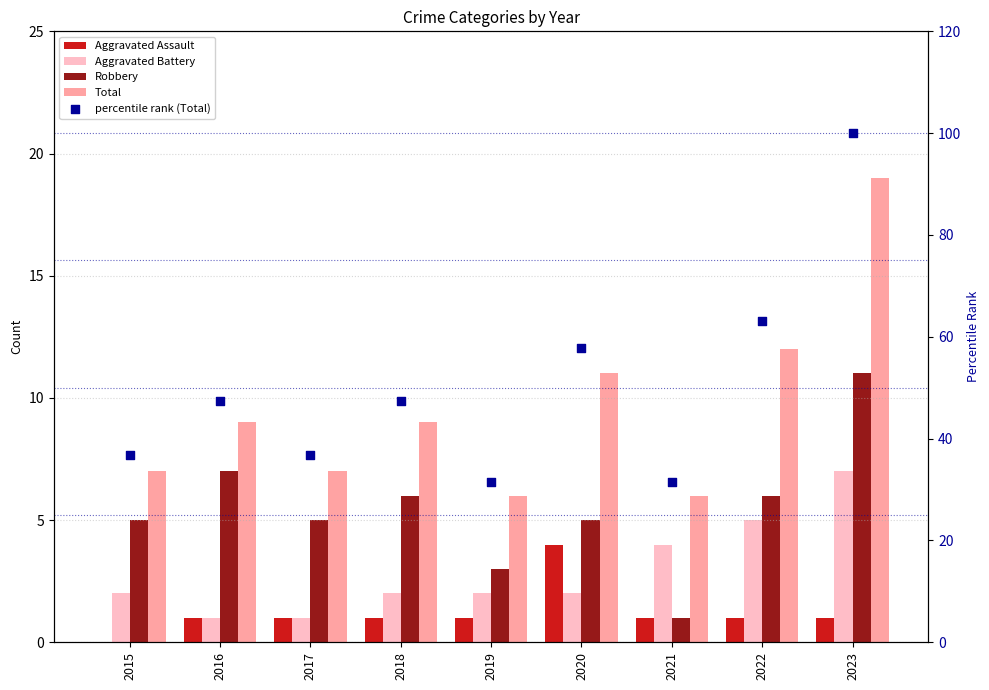

Which series reaches the minimum Y coordinate?

Aggravated Assault